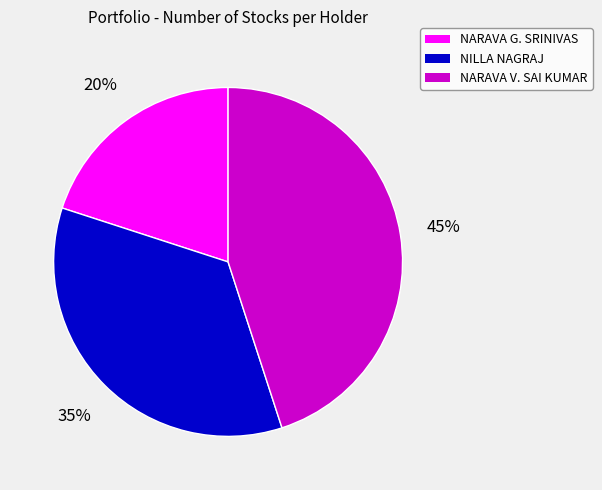

Does any single category account for the majority?

No